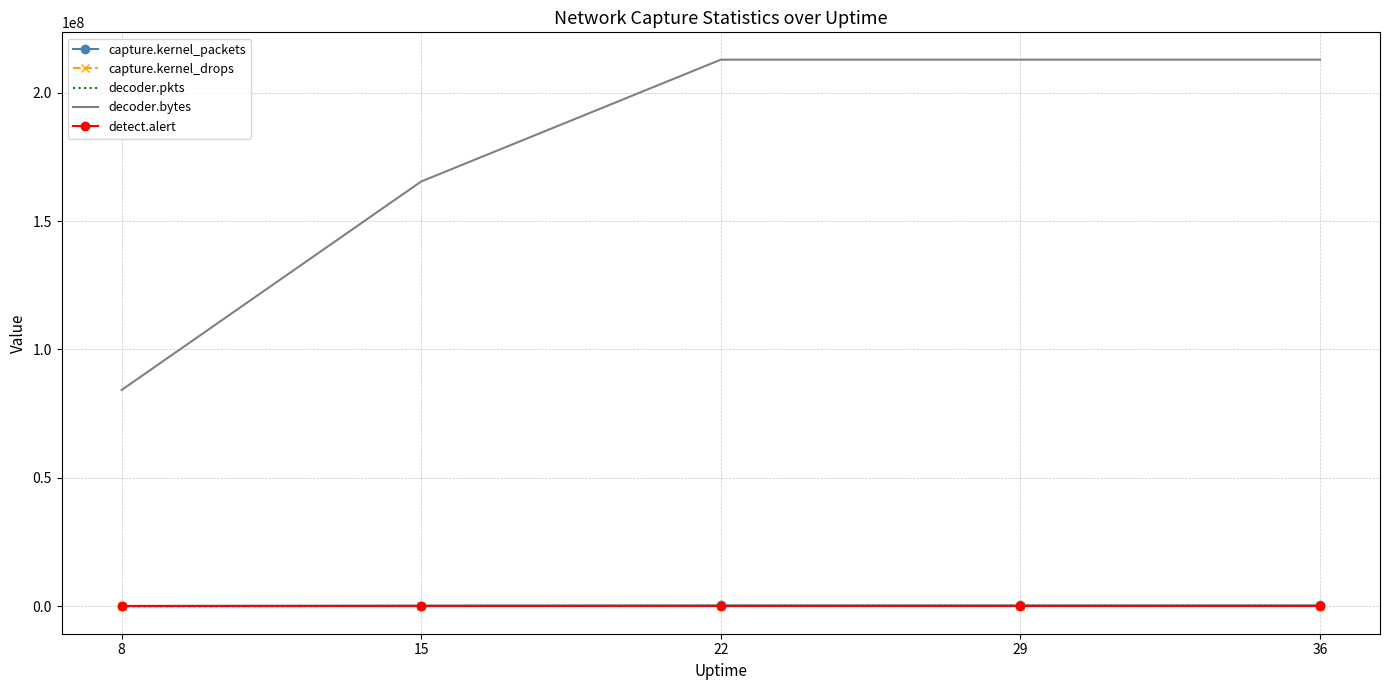

Between 8 and 15, which series saw the biggest shift?

decoder.bytes